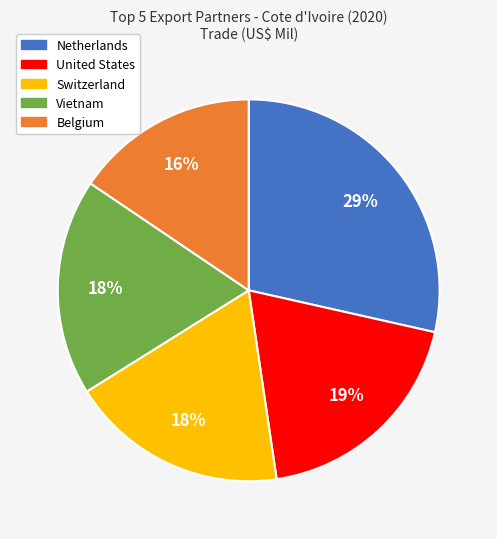

How many segments does this pie chart have?

5